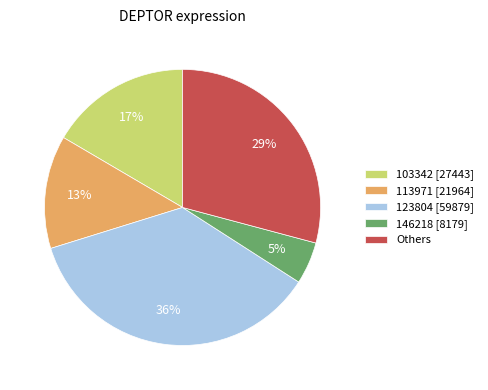

Which slice is the smallest?

146218 [8179]